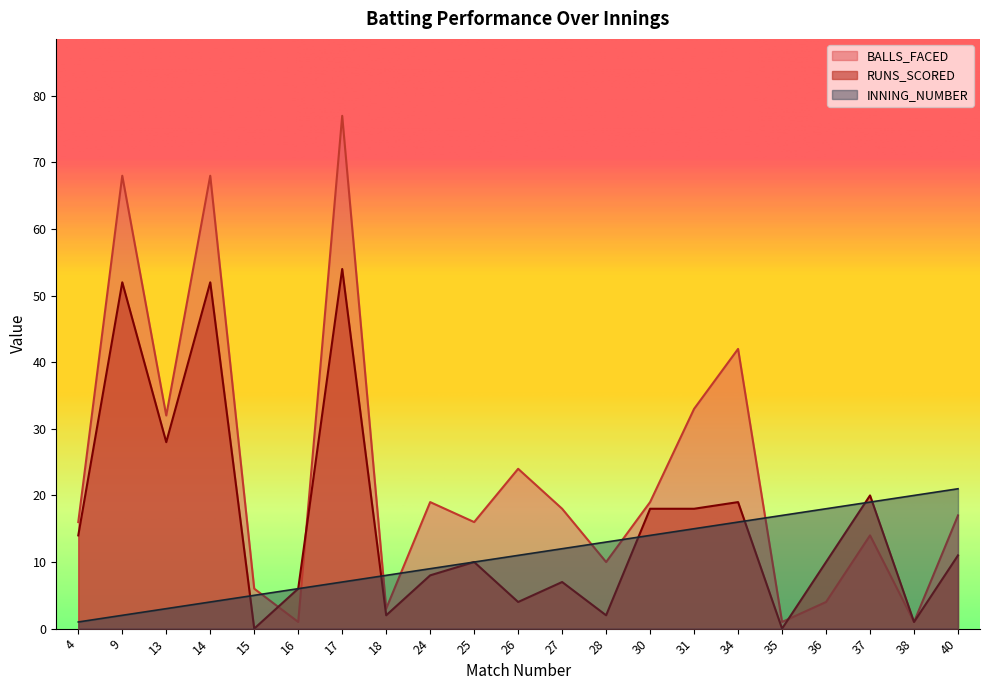

What is the difference between the second highest and second lowest values in the BALLS_FACED series?

67